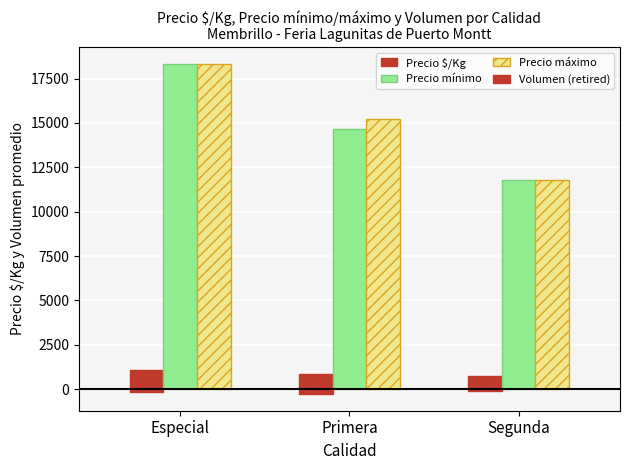

What is the label of the 1st bar from the right?

Segunda